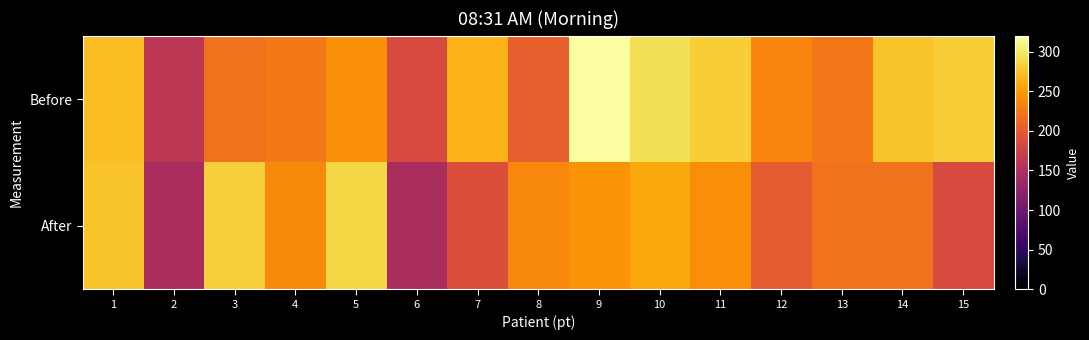

At which category does the chart reach its peak across all series?

9